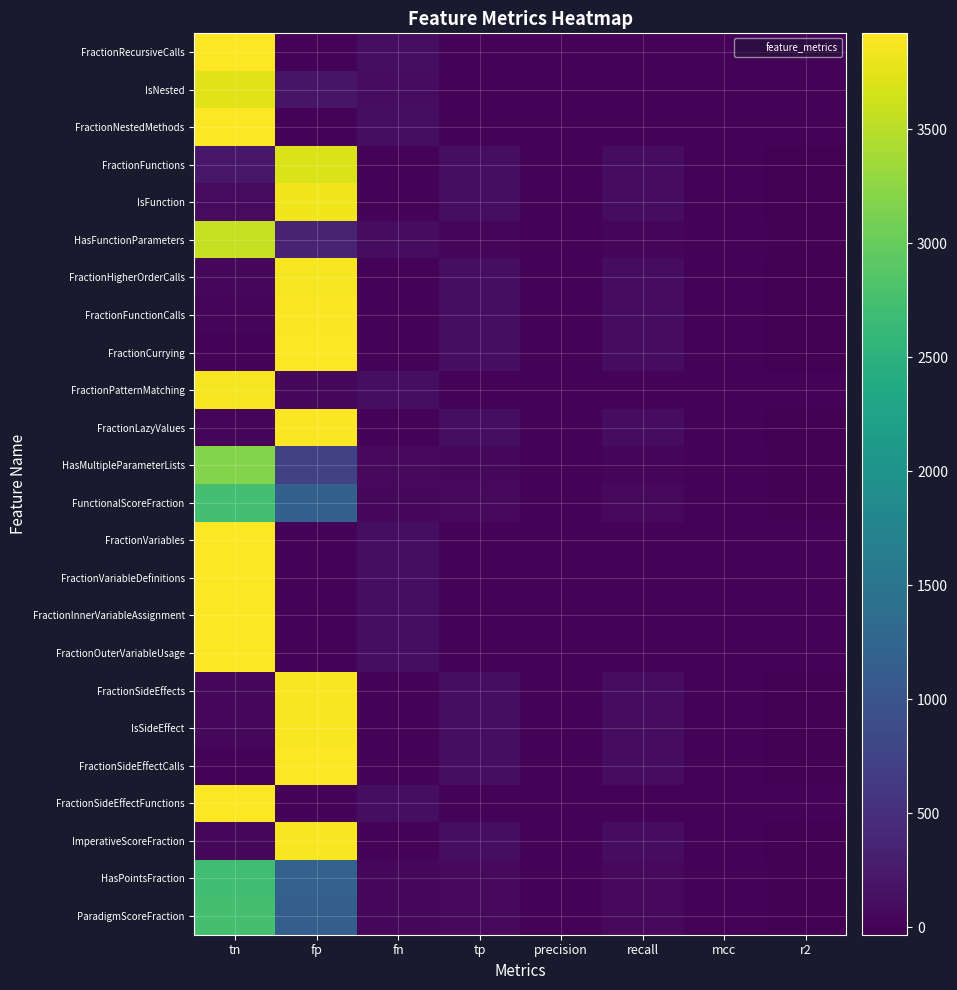

What is the greatest value displayed?

3921.0